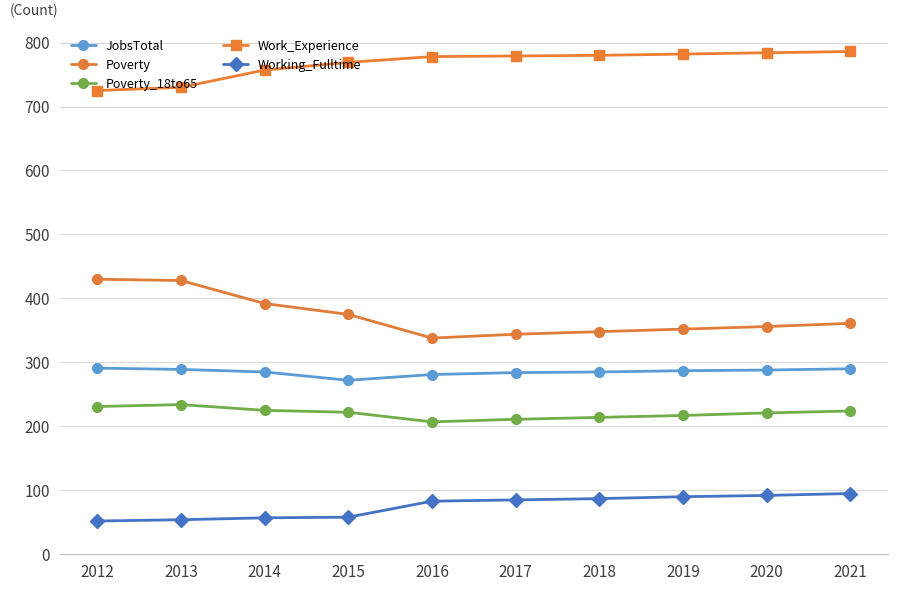

Which series has the largest range (max minus min)?

Poverty